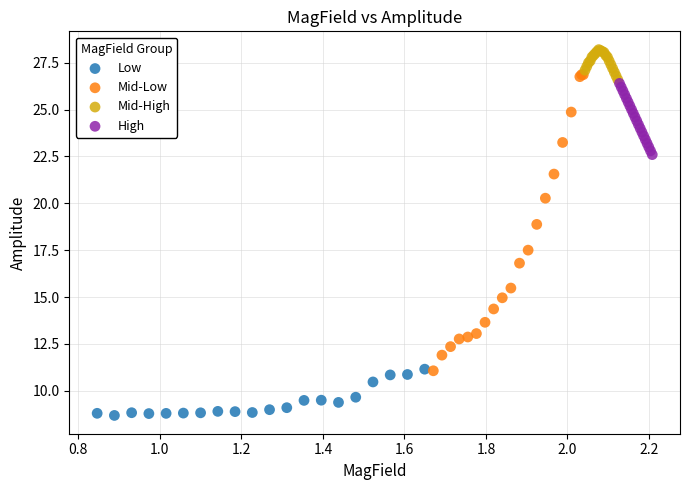

Which series contains the highest Y value?

Mid-High